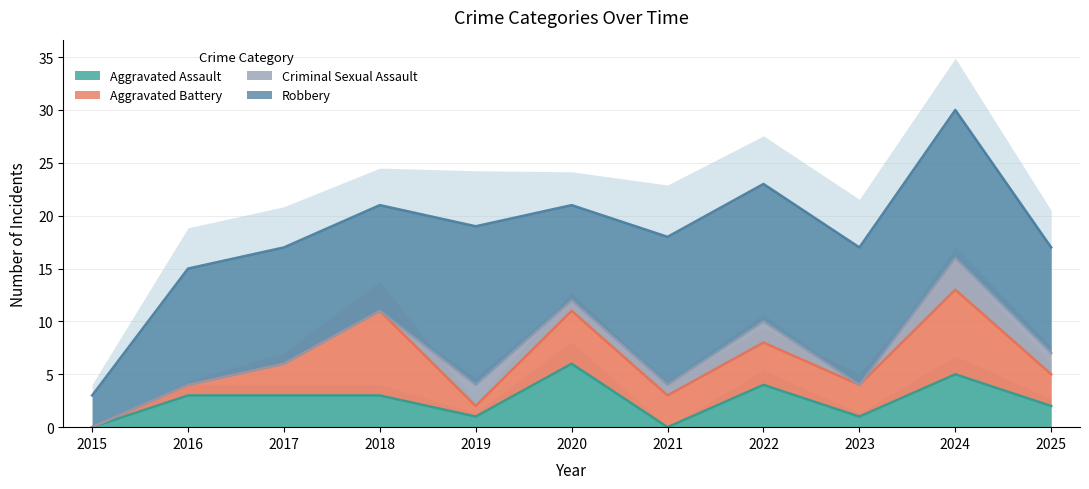

True or false: Robbery has more than 1 points higher than both neighbors.

True